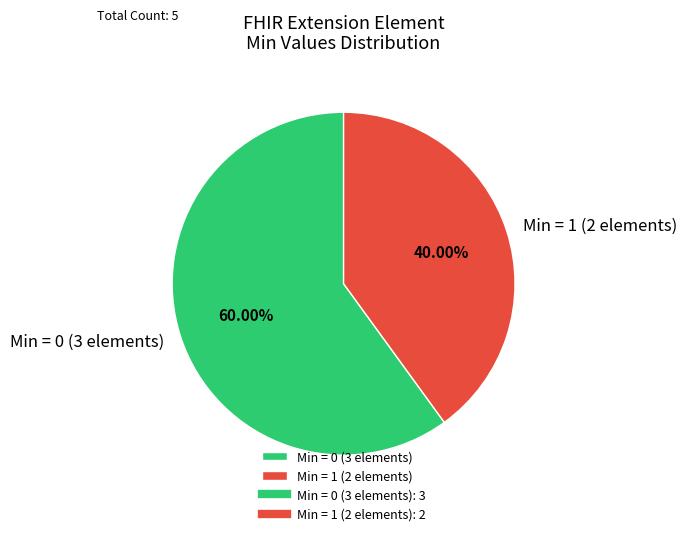

To the nearest percent, what is the average slice percentage?

50%